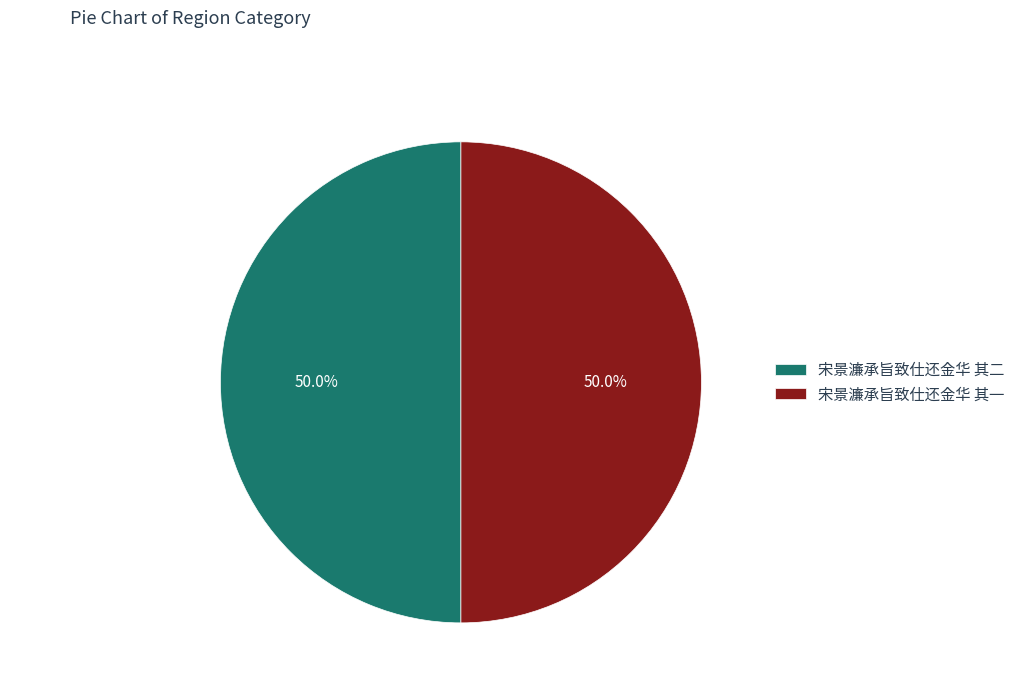

What is the ratio of the value at 宋景濂承旨致仕还金华 其二 to the value at 宋景濂承旨致仕还金华 其一?

1.0